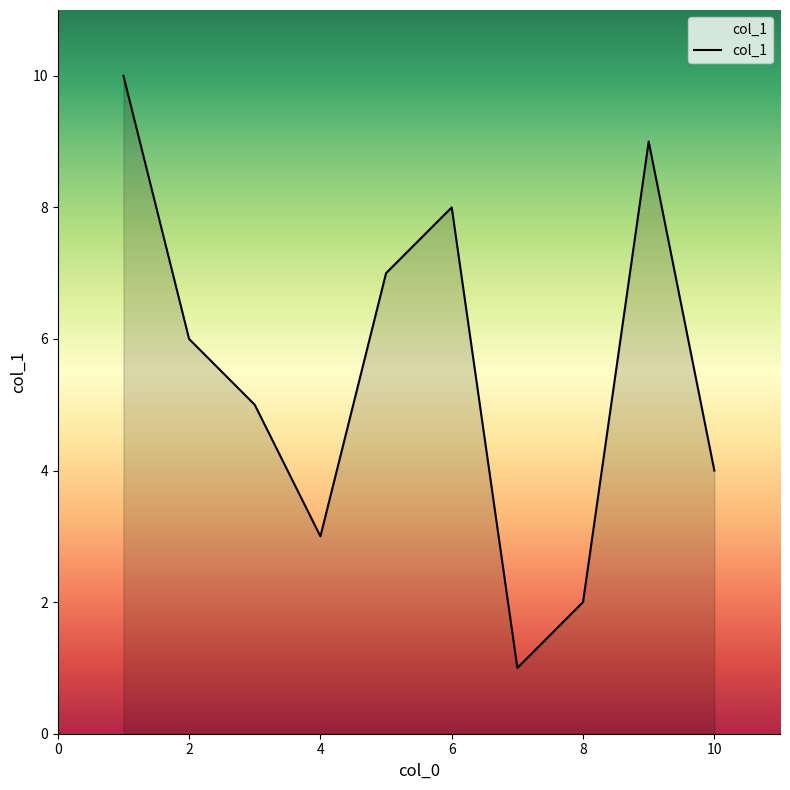

What is the maximum value shown in the chart?

10